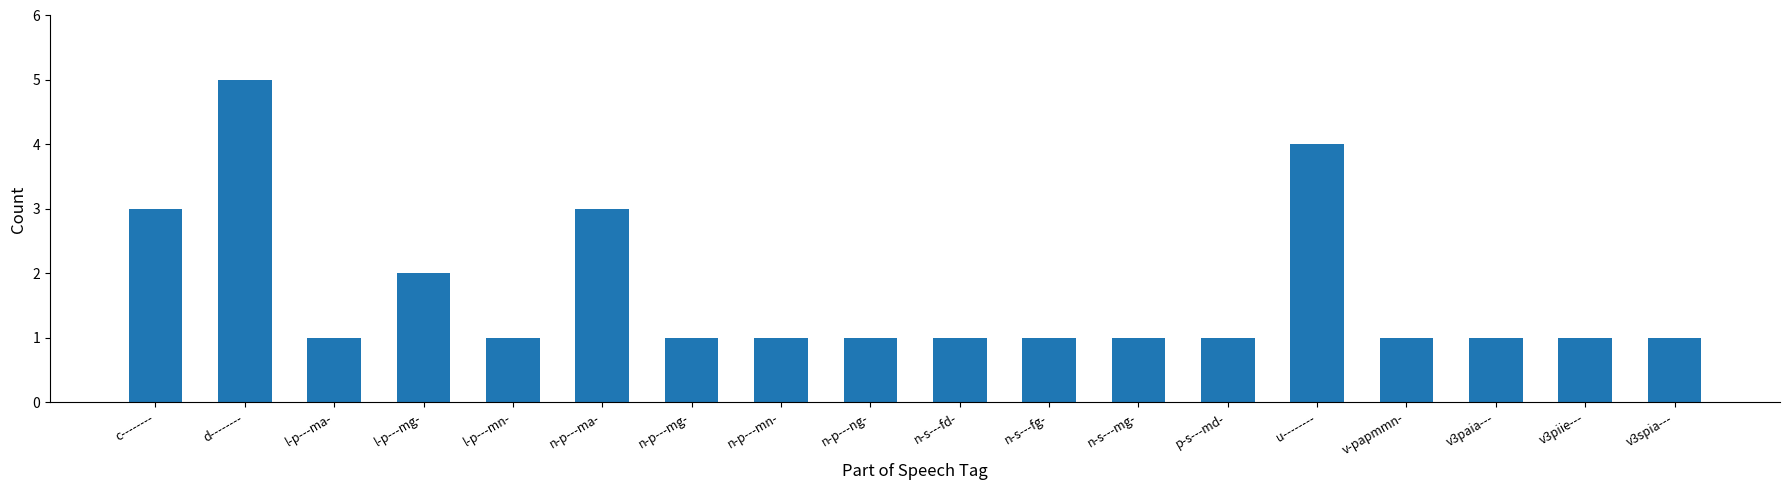

What is the sum of all values?

30